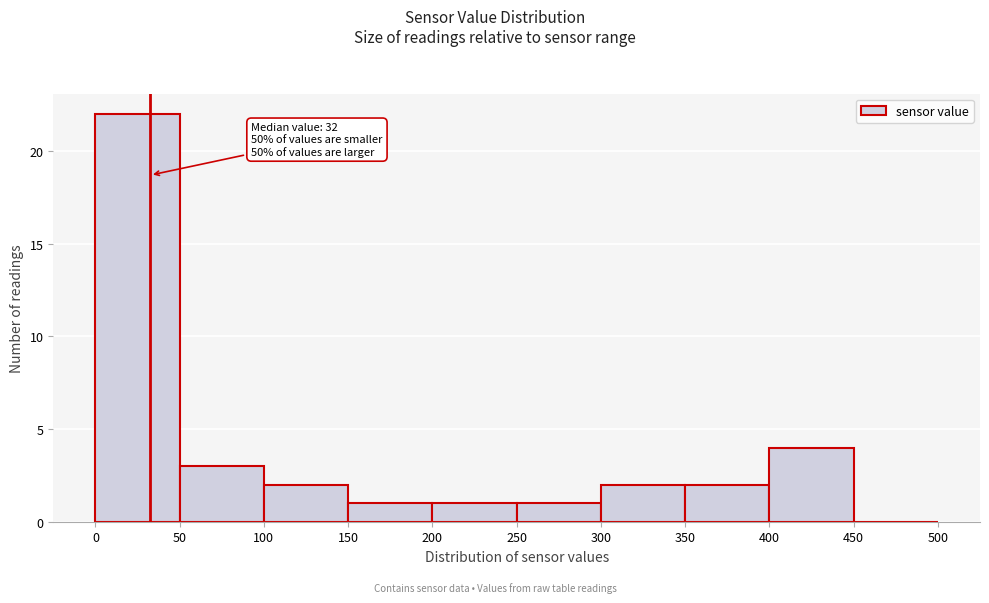

Over which range of the x-axis is the bar tallest?

0 to 50